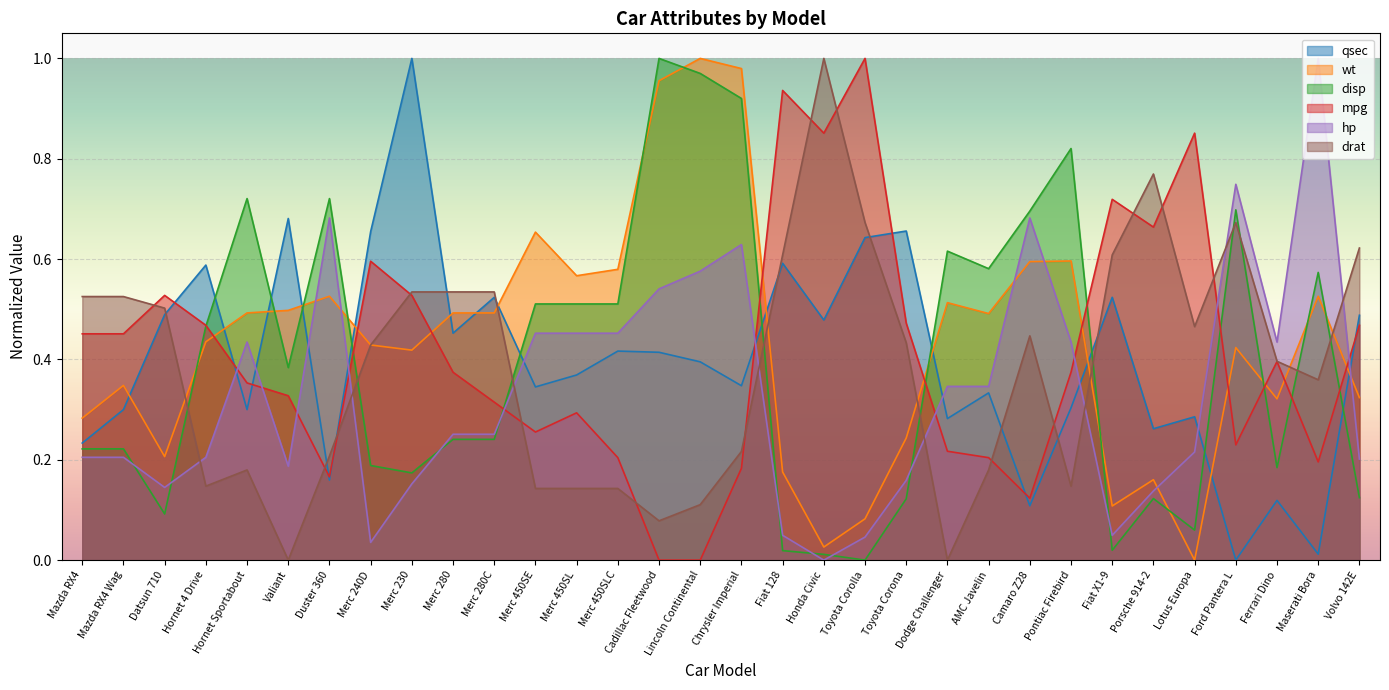

True or false: wt has a value of 0.3 at Datsun 710.

False